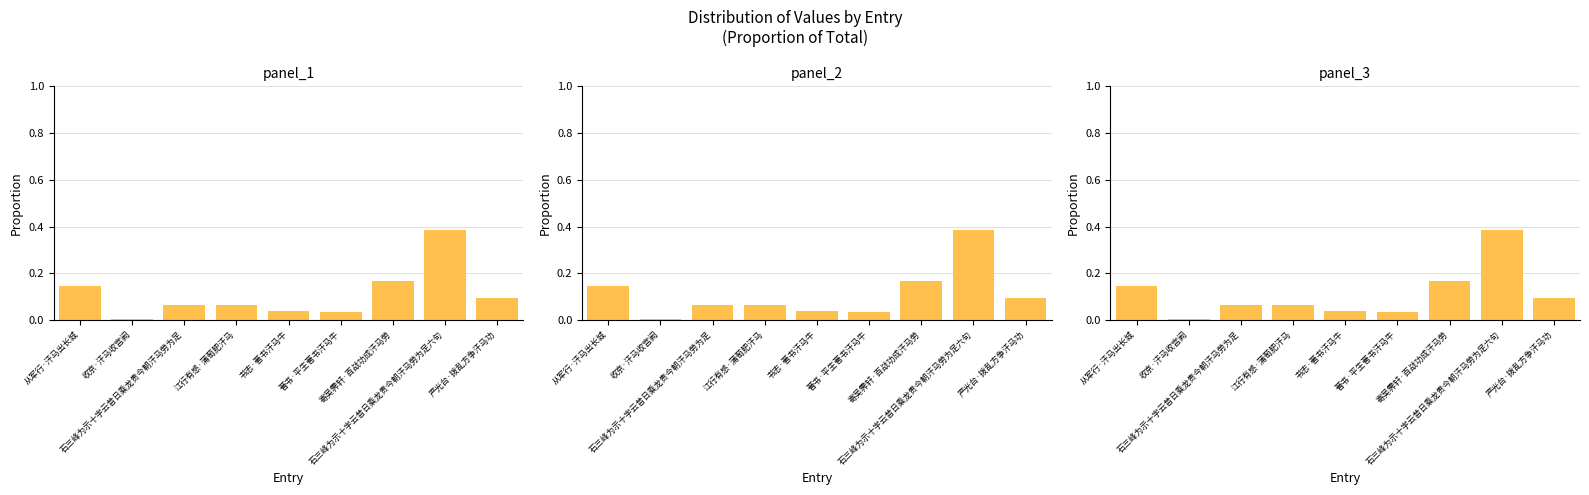

List the labels in order of value, largest first.

石三峰为示十字云昔日乘龙贵今朝汗马劳为足六句, 寄吴霁轩·百战功成汗马劳, 从军行·汗马出长城, 严光台·拨乱方争汗马功, 石三峰为示十字云昔日乘龙贵今朝汗马劳为足, 江行有感·蒲萄肥汗马, 书志·著书汗马牛, 著书·平生著书汗马牛, 收京·汗马收宫阙